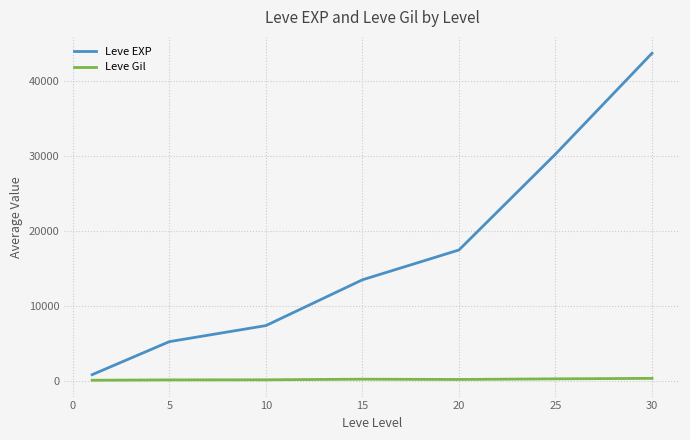

Which series has the widest spread of values?

Leve EXP